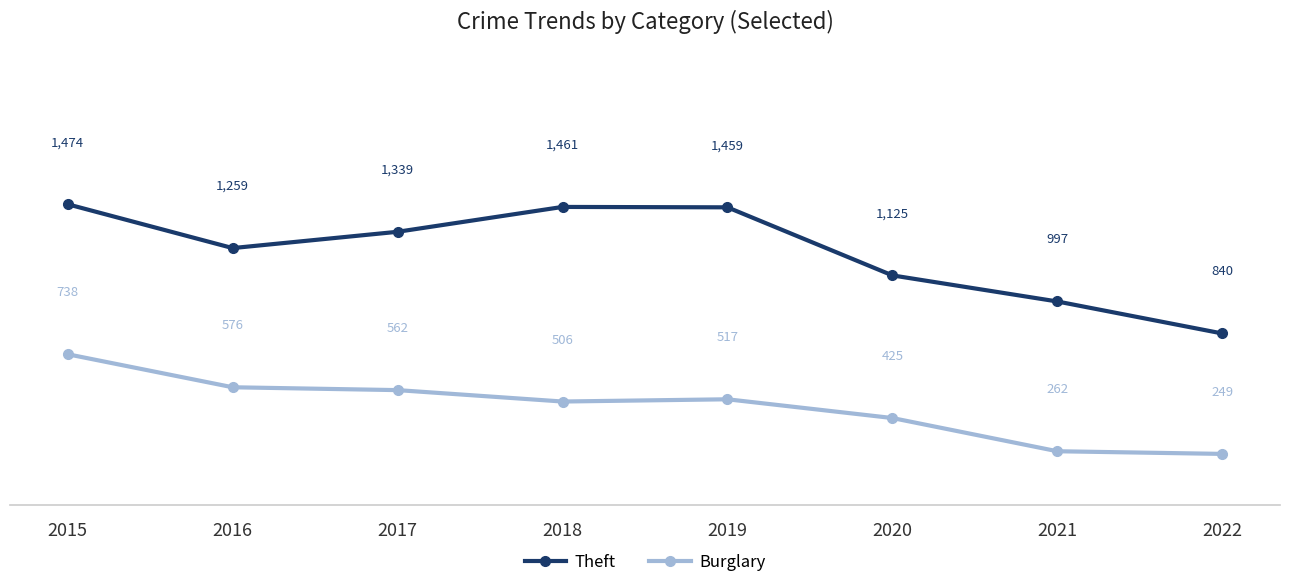

Does the chart display data point markers on the line(s)?

Yes